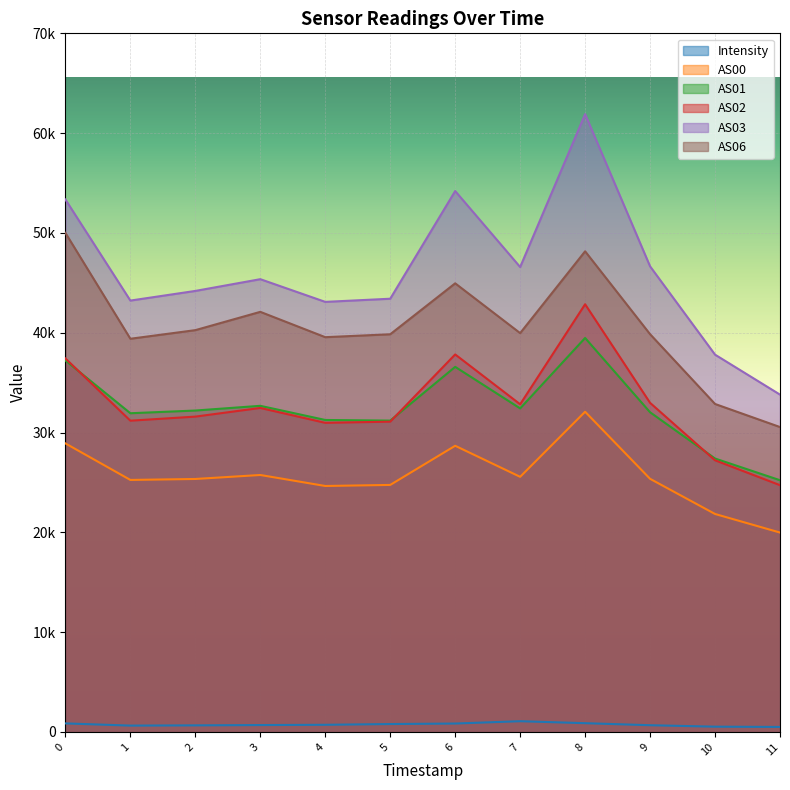

What is the average value of the Intensity series?

741.9